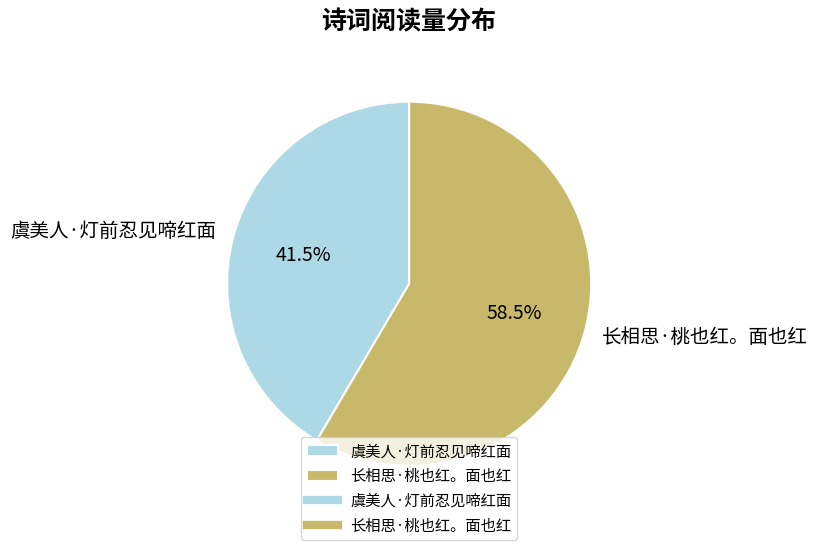

Is there any slice that represents more than half of the pie?

Yes